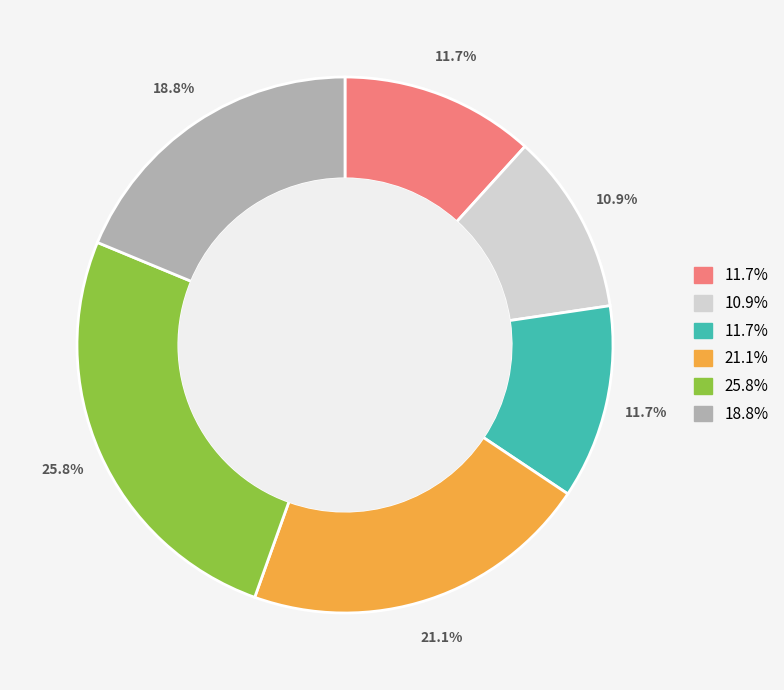

Does any single category account for the majority?

No